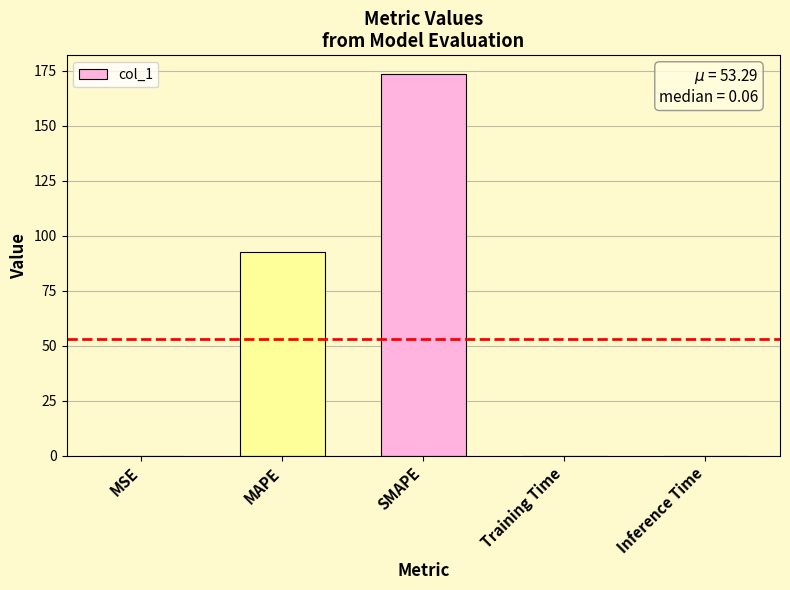

What is the sum of all values?

266.4